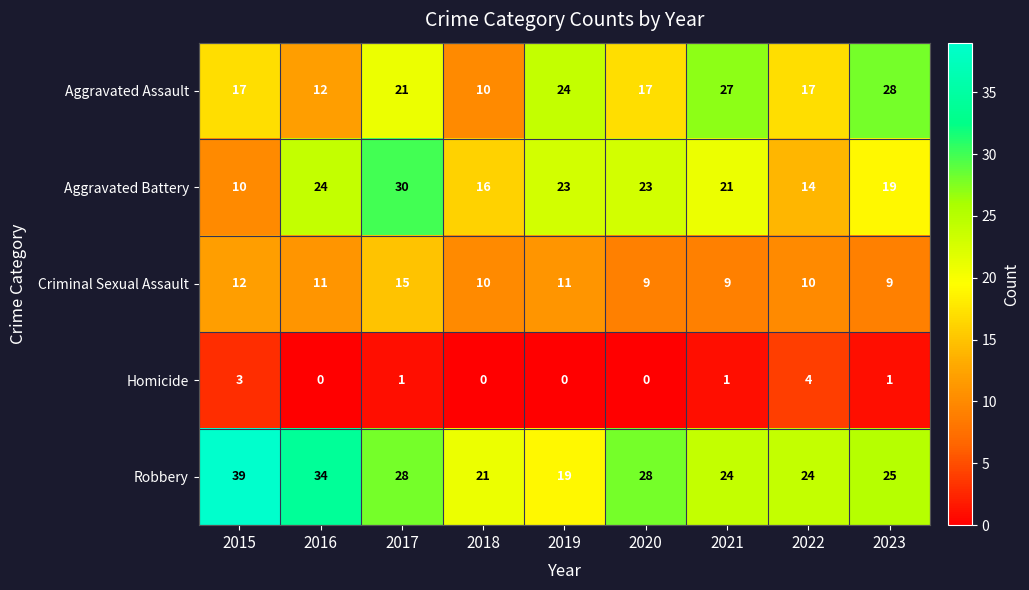

Where does the Robbery series first go above 25?

2015